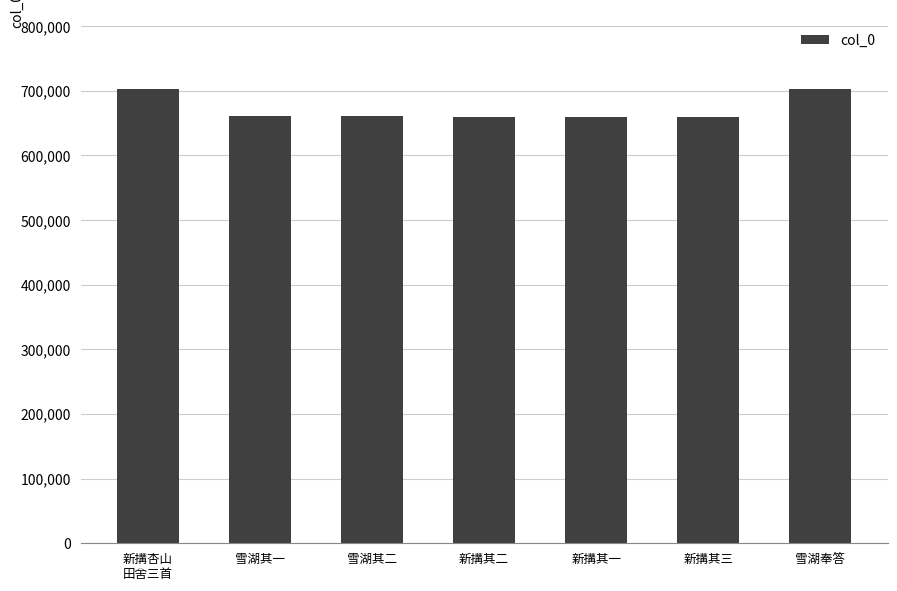

What is the ratio of the value at 新搆其三 to the value at 新搆其二?

1.0